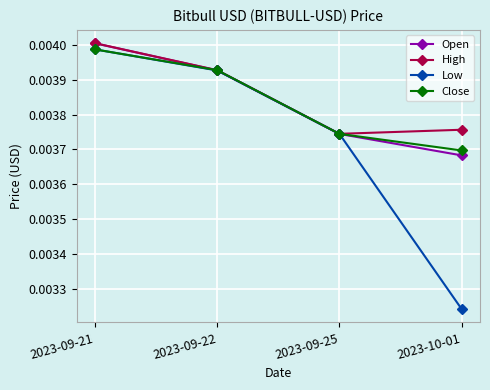

Count the Open values in the range 0 to 1.

4